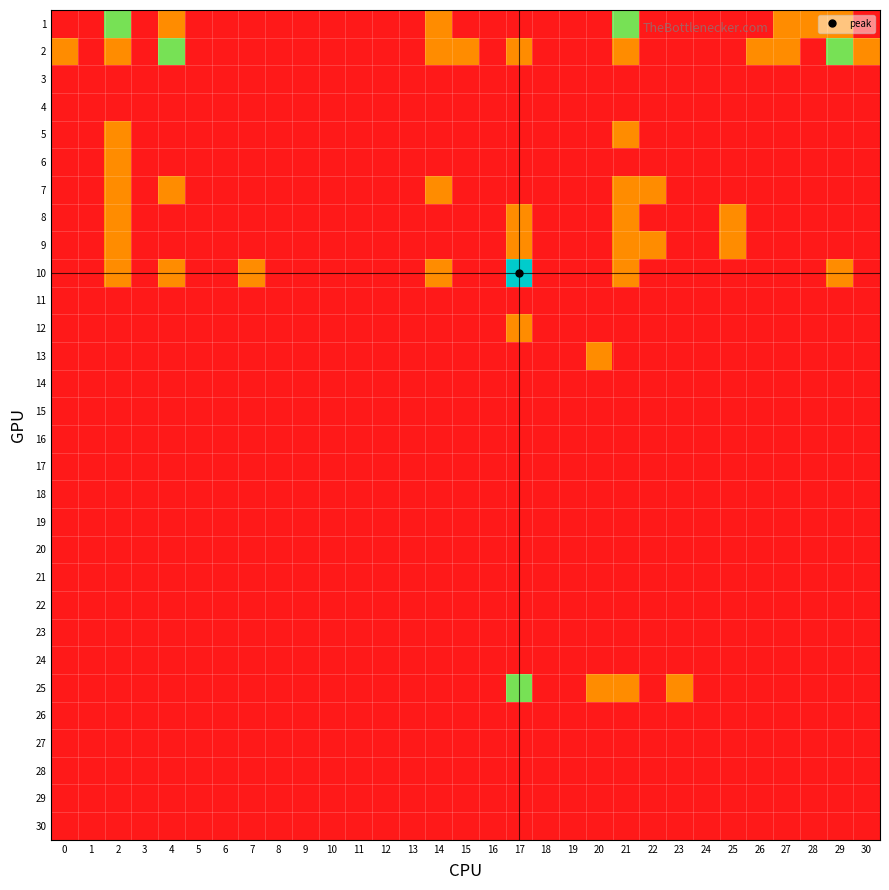

Reading left to right, transcribe all the data shown in this chart.

1: 0=0	1=0	2=2	3=0	4=1	5=0	6=0	7=0	8=0	9=0	10=0	11=0	12=0	13=0	14=1	15=0	16=0	17=0	18=0	19=0	20=0	21=2	22=0	23=0	24=0	25=0	26=0	27=1	28=1	29=1	30=0
2: 0=1	1=0	2=1	3=0	4=2	5=0	6=0	7=0	8=0	9=0	10=0	11=0	12=0	13=0	14=1	15=1	16=0	17=1	18=0	19=0	20=0	21=1	22=0	23=0	24=0	25=0	26=1	27=1	28=0	29=2	30=1
3: 0=0	1=0	2=0	3=0	4=0	5=0	6=0	7=0	8=0	9=0	10=0	11=0	12=0	13=0	14=0	15=0	16=0	17=0	18=0	19=0	20=0	21=0	22=0	23=0	24=0	25=0	26=0	27=0	28=0	29=0	30=0
4: 0=0	1=0	2=0	3=0	4=0	5=0	6=0	7=0	8=0	9=0	10=0	11=0	12=0	13=0	14=0	15=0	16=0	17=0	18=0	19=0	20=0	21=0	22=0	23=0	24=0	25=0	26=0	27=0	28=0	29=0	30=0
5: 0=0	1=0	2=1	3=0	4=0	5=0	6=0	7=0	8=0	9=0	10=0	11=0	12=0	13=0	14=0	15=0	16=0	17=0	18=0	19=0	20=0	21=1	22=0	23=0	24=0	25=0	26=0	27=0	28=0	29=0	30=0
6: 0=0	1=0	2=1	3=0	4=0	5=0	6=0	7=0	8=0	9=0	10=0	11=0	12=0	13=0	14=0	15=0	16=0	17=0	18=0	19=0	20=0	21=0	22=0	23=0	24=0	25=0	26=0	27=0	28=0	29=0	30=0
7: 0=0	1=0	2=1	3=0	4=1	5=0	6=0	7=0	8=0	9=0	10=0	11=0	12=0	13=0	14=1	15=0	16=0	17=0	18=0	19=0	20=0	21=1	22=1	23=0	24=0	25=0	26=0	27=0	28=0	29=0	30=0
8: 0=0	1=0	2=1	3=0	4=0	5=0	6=0	7=0	8=0	9=0	10=0	11=0	12=0	13=0	14=0	15=0	16=0	17=1	18=0	19=0	20=0	21=1	22=0	23=0	24=0	25=1	26=0	27=0	28=0	29=0	30=0
9: 0=0	1=0	2=1	3=0	4=0	5=0	6=0	7=0	8=0	9=0	10=0	11=0	12=0	13=0	14=0	15=0	16=0	17=1	18=0	19=0	20=0	21=1	22=1	23=0	24=0	25=1	26=0	27=0	28=0	29=0	30=0
10: 0=0	1=0	2=1	3=0	4=1	5=0	6=0	7=1	8=0	9=0	10=0	11=0	12=0	13=0	14=1	15=0	16=0	17=3	18=0	19=0	20=0	21=1	22=0	23=0	24=0	25=0	26=0	27=0	28=0	29=1	30=0
11: 0=0	1=0	2=0	3=0	4=0	5=0	6=0	7=0	8=0	9=0	10=0	11=0	12=0	13=0	14=0	15=0	16=0	17=0	18=0	19=0	20=0	21=0	22=0	23=0	24=0	25=0	26=0	27=0	28=0	29=0	30=0
12: 0=0	1=0	2=0	3=0	4=0	5=0	6=0	7=0	8=0	9=0	10=0	11=0	12=0	13=0	14=0	15=0	16=0	17=1	18=0	19=0	20=0	21=0	22=0	23=0	24=0	25=0	26=0	27=0	28=0	29=0	30=0
13: 0=0	1=0	2=0	3=0	4=0	5=0	6=0	7=0	8=0	9=0	10=0	11=0	12=0	13=0	14=0	15=0	16=0	17=0	18=0	19=0	20=1	21=0	22=0	23=0	24=0	25=0	26=0	27=0	28=0	29=0	30=0
14: 0=0	1=0	2=0	3=0	4=0	5=0	6=0	7=0	8=0	9=0	10=0	11=0	12=0	13=0	14=0	15=0	16=0	17=0	18=0	19=0	20=0	21=0	22=0	23=0	24=0	25=0	26=0	27=0	28=0	29=0	30=0
15: 0=0	1=0	2=0	3=0	4=0	5=0	6=0	7=0	8=0	9=0	10=0	11=0	12=0	13=0	14=0	15=0	16=0	17=0	18=0	19=0	20=0	21=0	22=0	23=0	24=0	25=0	26=0	27=0	28=0	29=0	30=0
16: 0=0	1=0	2=0	3=0	4=0	5=0	6=0	7=0	8=0	9=0	10=0	11=0	12=0	13=0	14=0	15=0	16=0	17=0	18=0	19=0	20=0	21=0	22=0	23=0	24=0	25=0	26=0	27=0	28=0	29=0	30=0
17: 0=0	1=0	2=0	3=0	4=0	5=0	6=0	7=0	8=0	9=0	10=0	11=0	12=0	13=0	14=0	15=0	16=0	17=0	18=0	19=0	20=0	21=0	22=0	23=0	24=0	25=0	26=0	27=0	28=0	29=0	30=0
18: 0=0	1=0	2=0	3=0	4=0	5=0	6=0	7=0	8=0	9=0	10=0	11=0	12=0	13=0	14=0	15=0	16=0	17=0	18=0	19=0	20=0	21=0	22=0	23=0	24=0	25=0	26=0	27=0	28=0	29=0	30=0
19: 0=0	1=0	2=0	3=0	4=0	5=0	6=0	7=0	8=0	9=0	10=0	11=0	12=0	13=0	14=0	15=0	16=0	17=0	18=0	19=0	20=0	21=0	22=0	23=0	24=0	25=0	26=0	27=0	28=0	29=0	30=0
20: 0=0	1=0	2=0	3=0	4=0	5=0	6=0	7=0	8=0	9=0	10=0	11=0	12=0	13=0	14=0	15=0	16=0	17=0	18=0	19=0	20=0	21=0	22=0	23=0	24=0	25=0	26=0	27=0	28=0	29=0	30=0
21: 0=0	1=0	2=0	3=0	4=0	5=0	6=0	7=0	8=0	9=0	10=0	11=0	12=0	13=0	14=0	15=0	16=0	17=0	18=0	19=0	20=0	21=0	22=0	23=0	24=0	25=0	26=0	27=0	28=0	29=0	30=0
22: 0=0	1=0	2=0	3=0	4=0	5=0	6=0	7=0	8=0	9=0	10=0	11=0	12=0	13=0	14=0	15=0	16=0	17=0	18=0	19=0	20=0	21=0	22=0	23=0	24=0	25=0	26=0	27=0	28=0	29=0	30=0
23: 0=0	1=0	2=0	3=0	4=0	5=0	6=0	7=0	8=0	9=0	10=0	11=0	12=0	13=0	14=0	15=0	16=0	17=0	18=0	19=0	20=0	21=0	22=0	23=0	24=0	25=0	26=0	27=0	28=0	29=0	30=0
24: 0=0	1=0	2=0	3=0	4=0	5=0	6=0	7=0	8=0	9=0	10=0	11=0	12=0	13=0	14=0	15=0	16=0	17=0	18=0	19=0	20=0	21=0	22=0	23=0	24=0	25=0	26=0	27=0	28=0	29=0	30=0
25: 0=0	1=0	2=0	3=0	4=0	5=0	6=0	7=0	8=0	9=0	10=0	11=0	12=0	13=0	14=0	15=0	16=0	17=2	18=0	19=0	20=1	21=1	22=0	23=1	24=0	25=0	26=0	27=0	28=0	29=0	30=0
26: 0=0	1=0	2=0	3=0	4=0	5=0	6=0	7=0	8=0	9=0	10=0	11=0	12=0	13=0	14=0	15=0	16=0	17=0	18=0	19=0	20=0	21=0	22=0	23=0	24=0	25=0	26=0	27=0	28=0	29=0	30=0
27: 0=0	1=0	2=0	3=0	4=0	5=0	6=0	7=0	8=0	9=0	10=0	11=0	12=0	13=0	14=0	15=0	16=0	17=0	18=0	19=0	20=0	21=0	22=0	23=0	24=0	25=0	26=0	27=0	28=0	29=0	30=0
28: 0=0	1=0	2=0	3=0	4=0	5=0	6=0	7=0	8=0	9=0	10=0	11=0	12=0	13=0	14=0	15=0	16=0	17=0	18=0	19=0	20=0	21=0	22=0	23=0	24=0	25=0	26=0	27=0	28=0	29=0	30=0
29: 0=0	1=0	2=0	3=0	4=0	5=0	6=0	7=0	8=0	9=0	10=0	11=0	12=0	13=0	14=0	15=0	16=0	17=0	18=0	19=0	20=0	21=0	22=0	23=0	24=0	25=0	26=0	27=0	28=0	29=0	30=0
30: 0=0	1=0	2=0	3=0	4=0	5=0	6=0	7=0	8=0	9=0	10=0	11=0	12=0	13=0	14=0	15=0	16=0	17=0	18=0	19=0	20=0	21=0	22=0	23=0	24=0	25=0	26=0	27=0	28=0	29=0	30=0